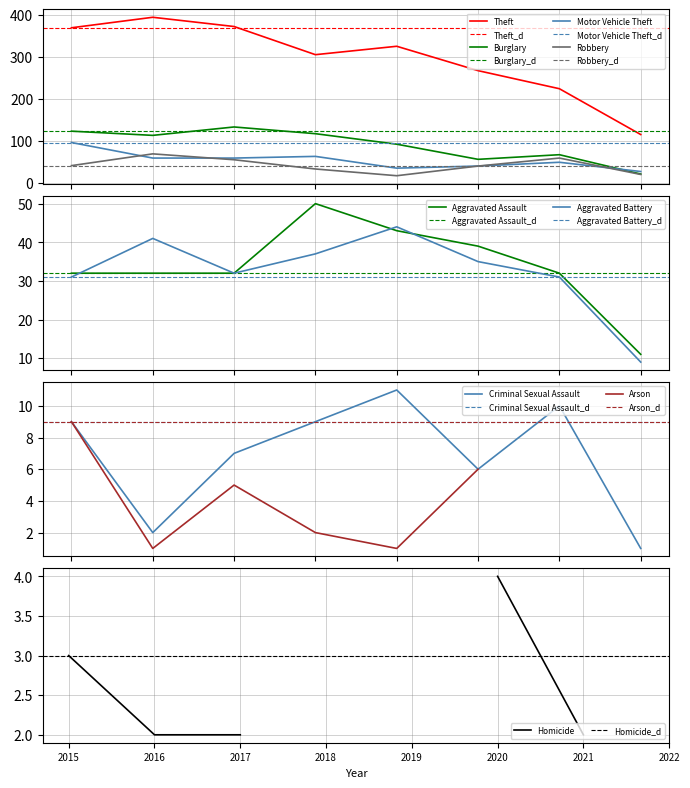

In Robbery, how many points are lower than both neighbors (excluding endpoints)?

1